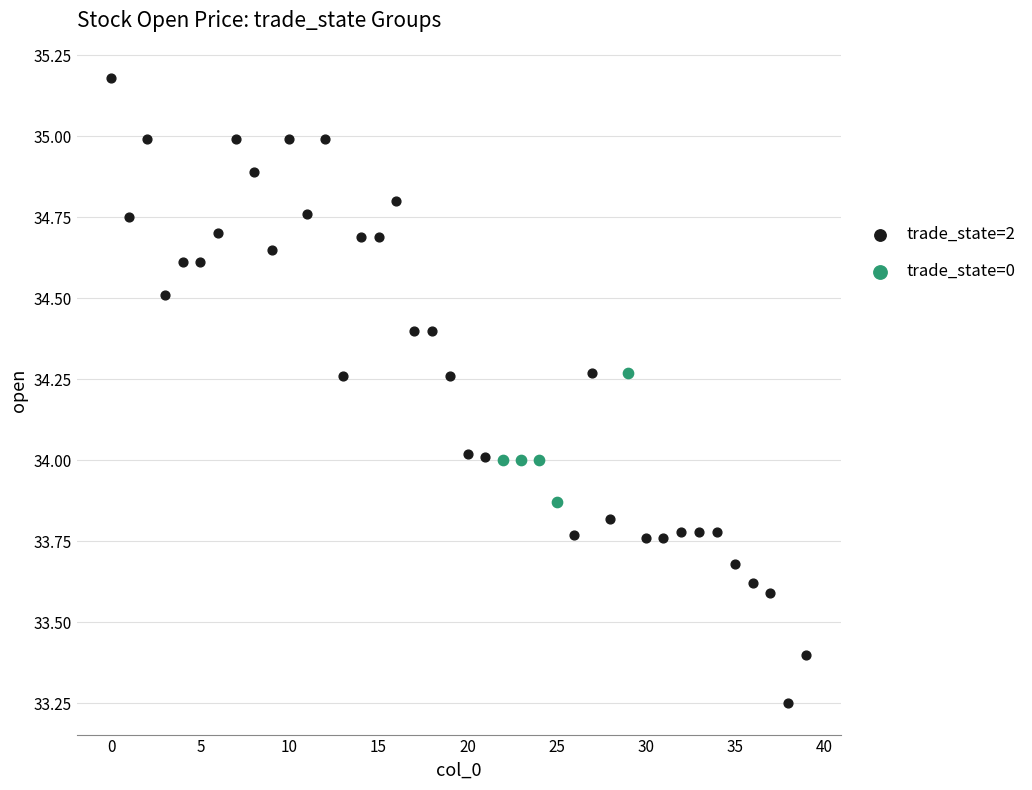

Which series contains the highest Y value?

trade_state=2